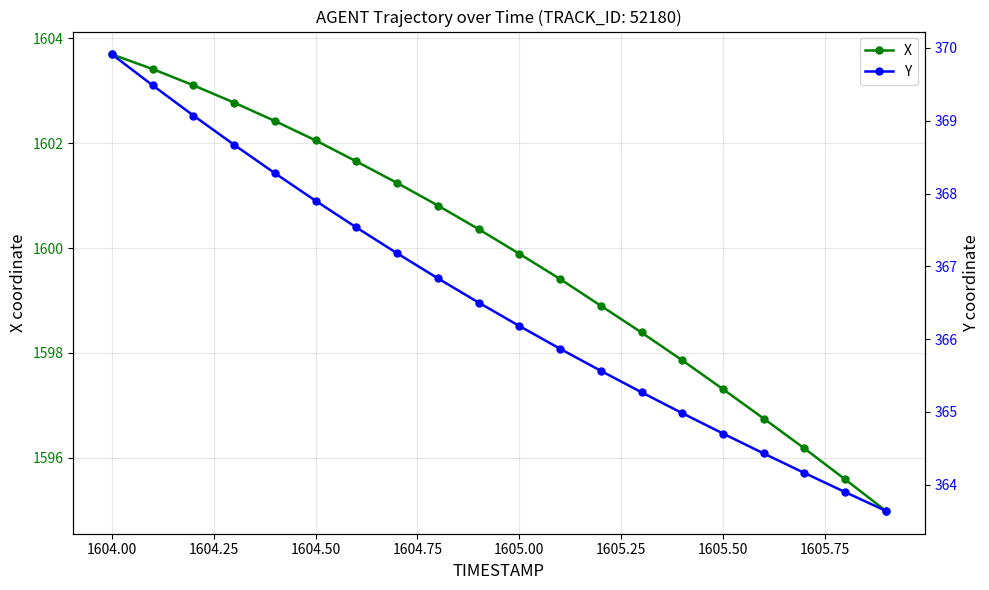

True or false: X has more than 2 interior local peaks.

False